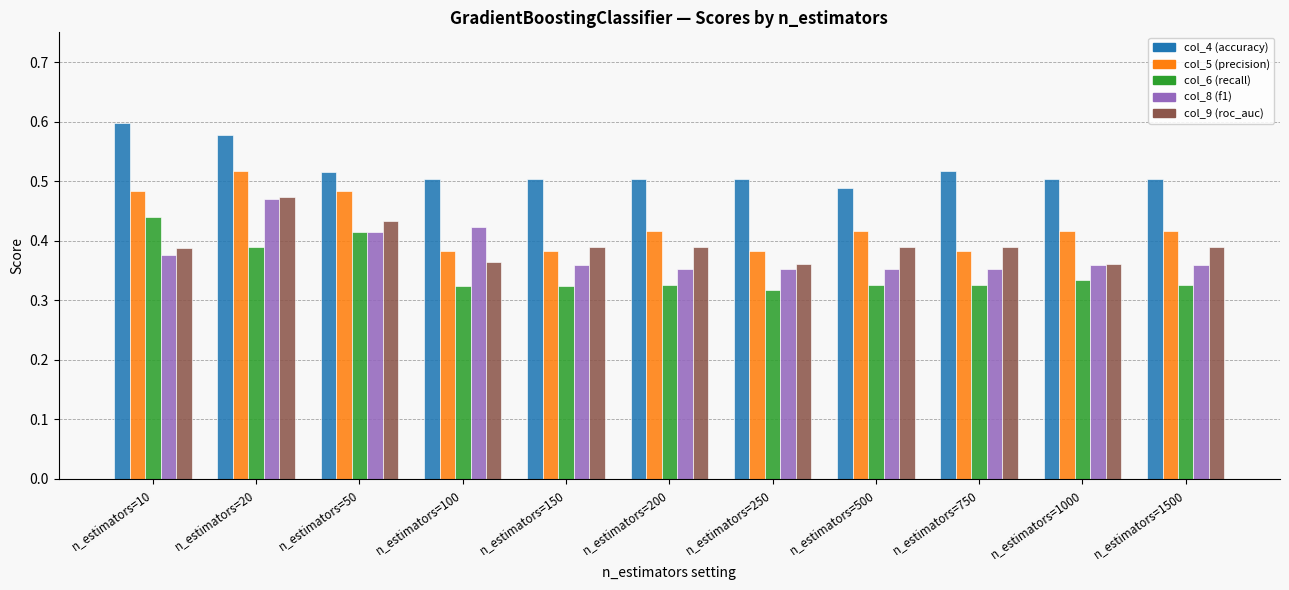

At which category is the sum across all series the highest?

n_estimators=20